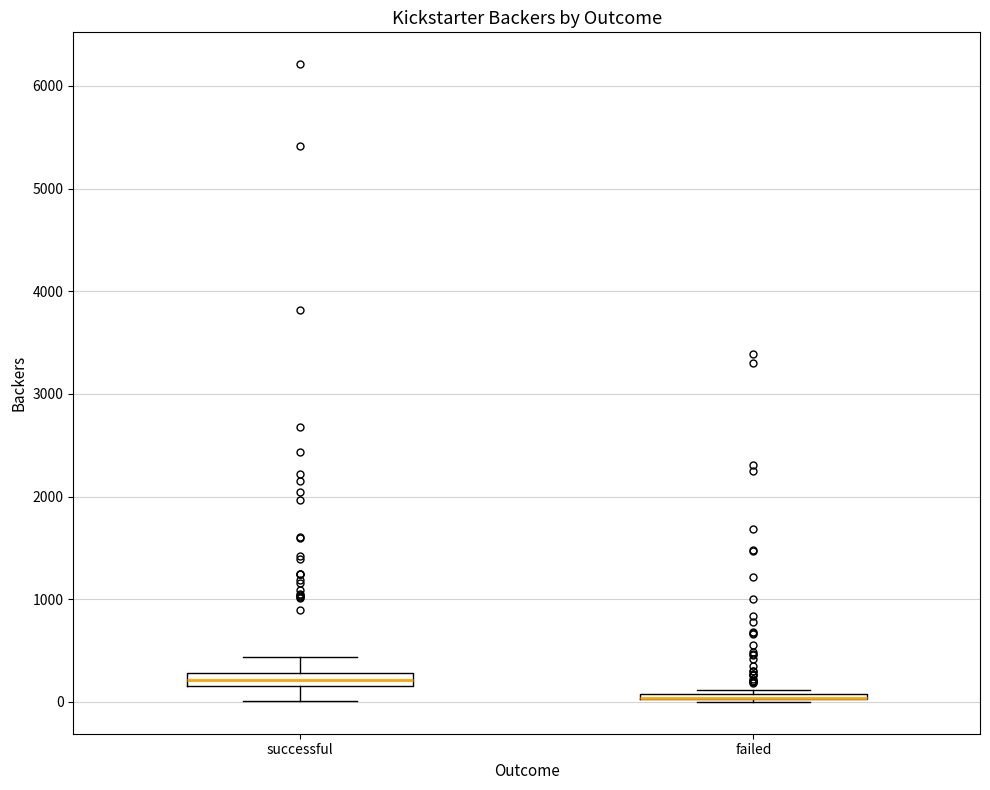

Where does the lower whisker of the box for successful end on the y-axis? The values are not printed on the chart, so give them approximately, as read against the axis.

0